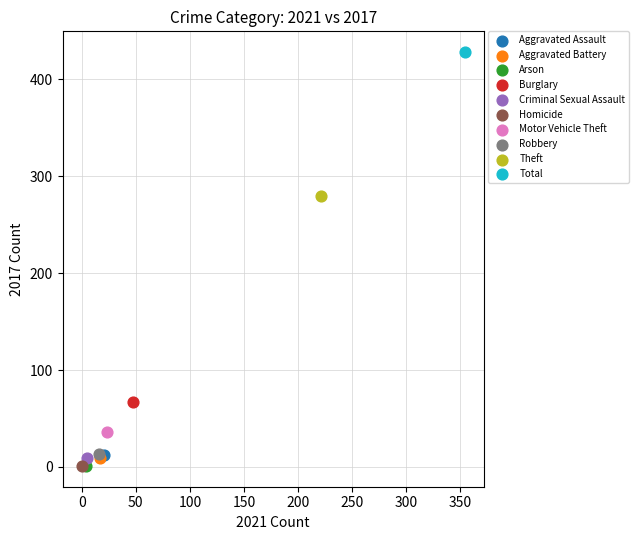

Which series contains the highest Y value?

Total